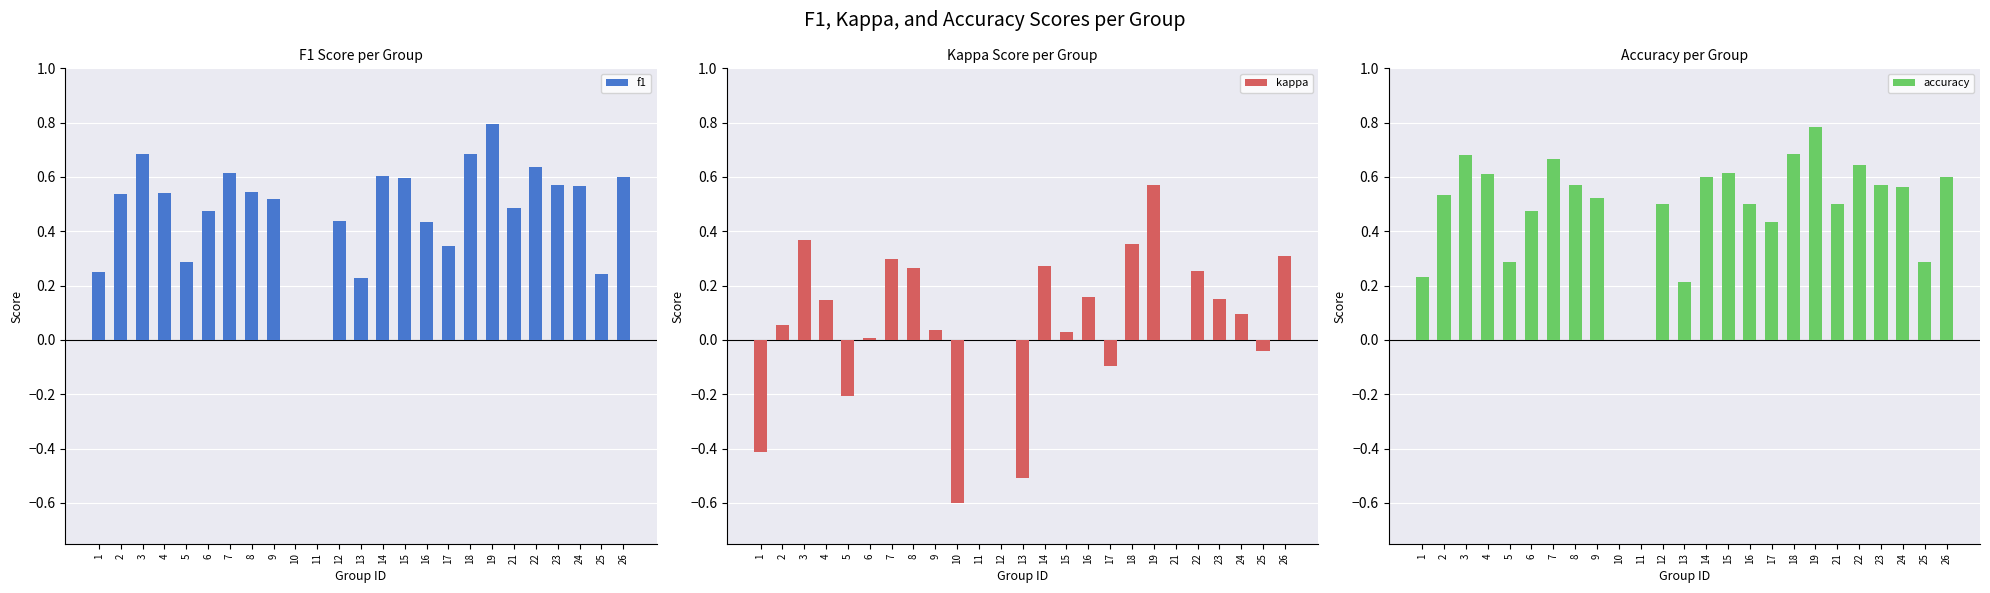

What is the highest value of the kappa series?

0.6